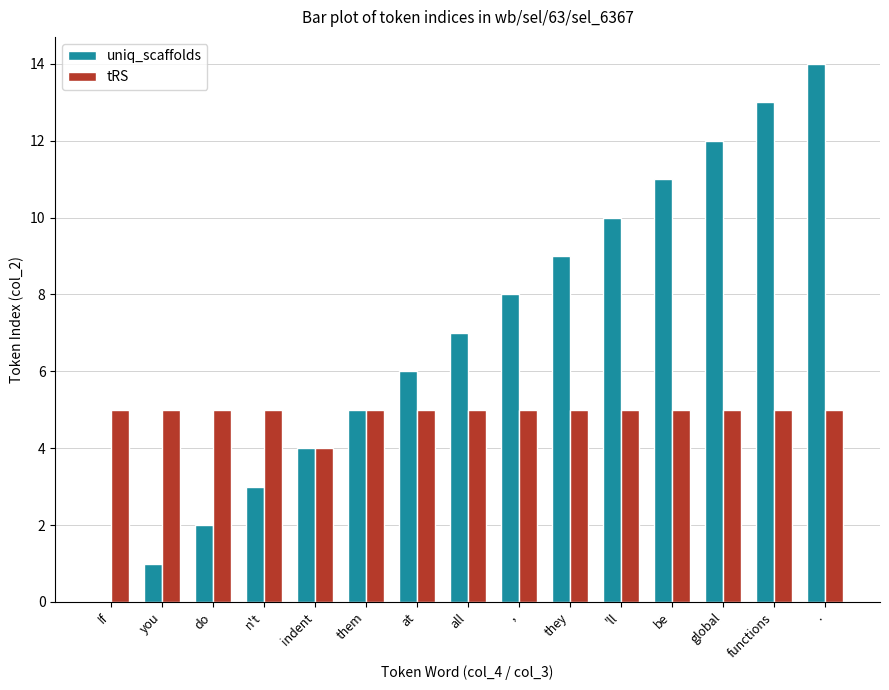

How many groups of bars are there?

15